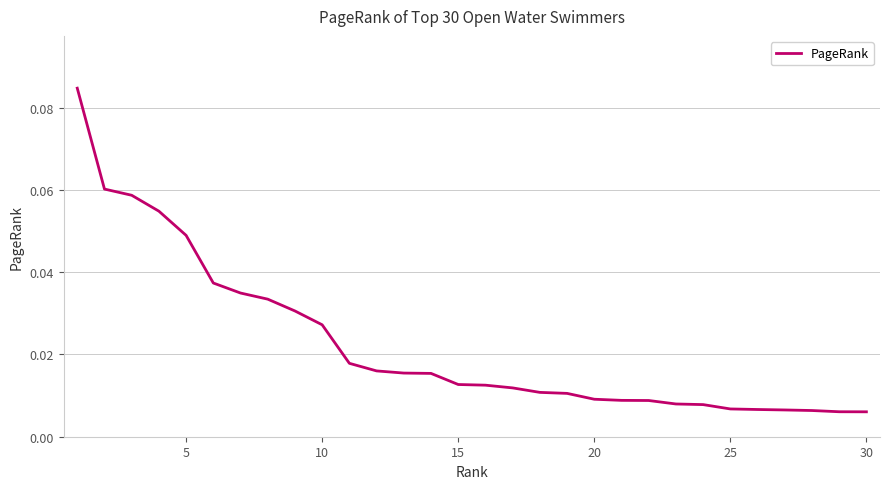

What is the difference between the maximum and minimum values?

0.1